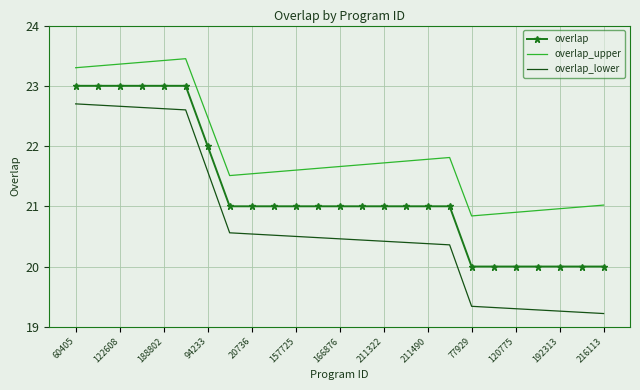

What is the sum of all overlap values?

531.0